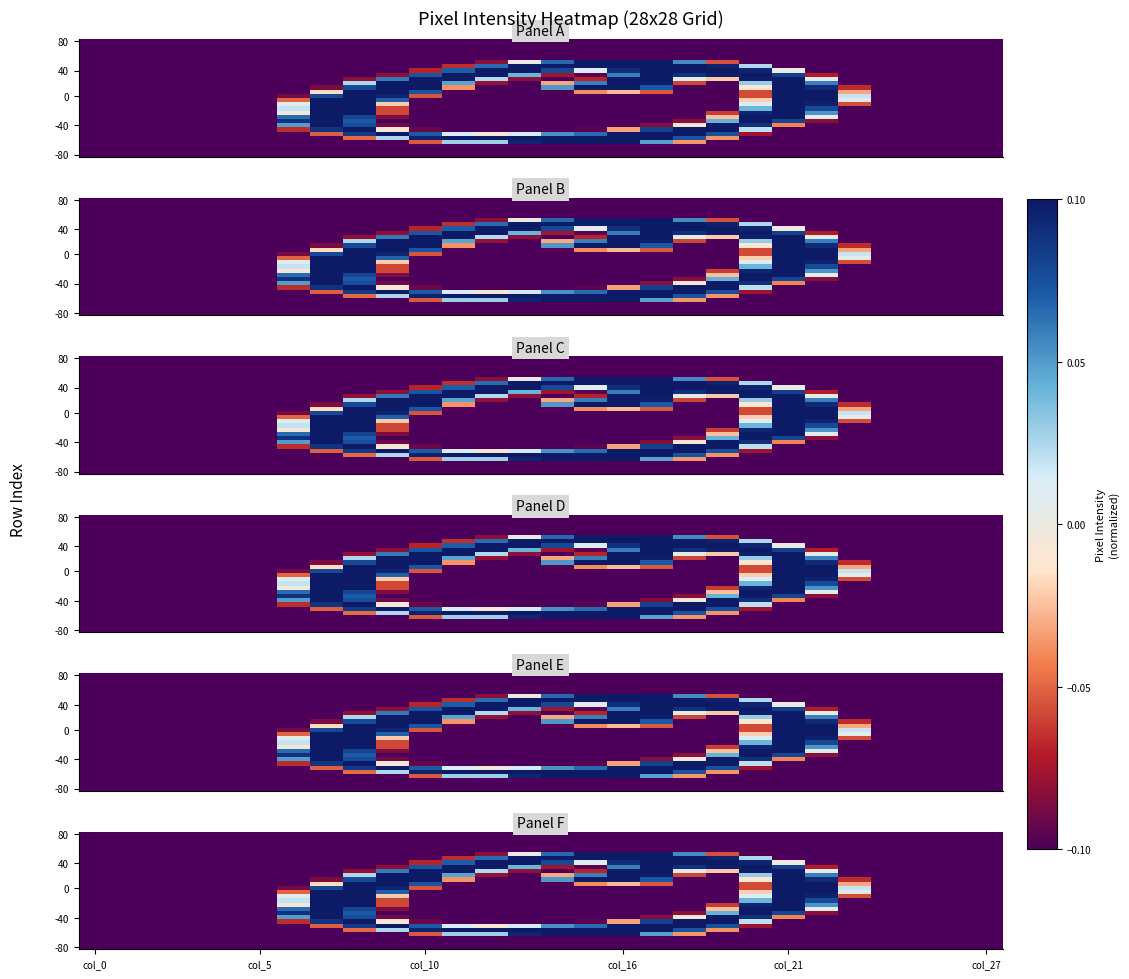

At which category is the sum across all series the highest?

col_21